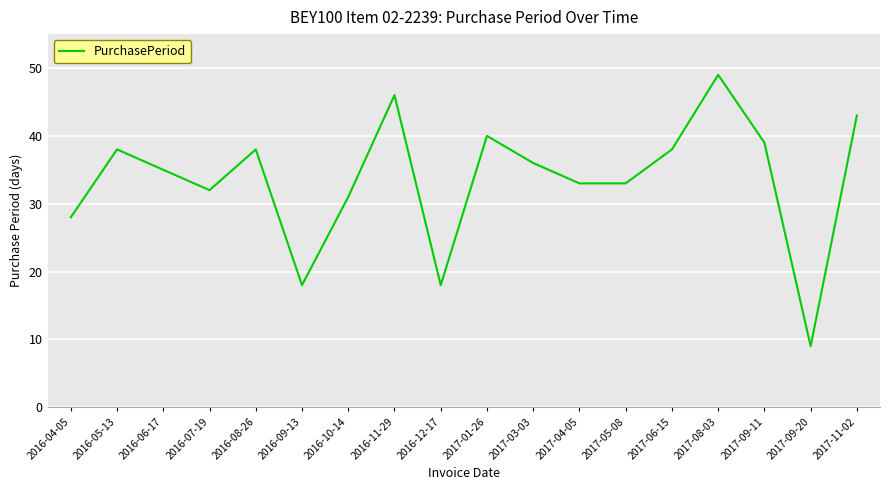

What position from the left is 2016-05-13?

2